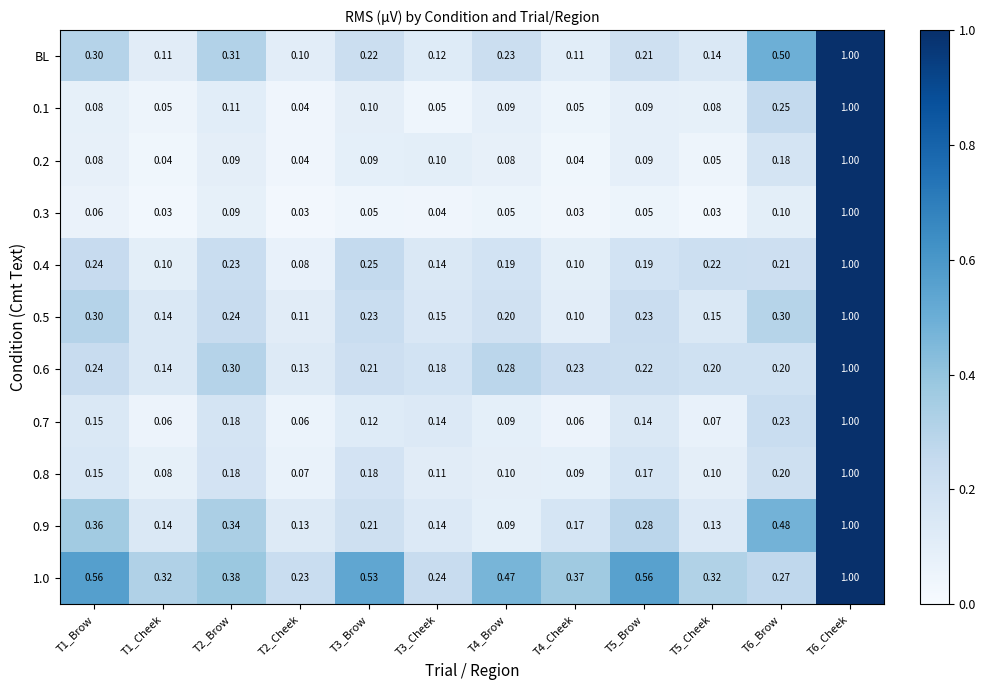

Is the value of 0.1 at T6_Brow greater than the value of 1.0 at T4_Cheek?

No